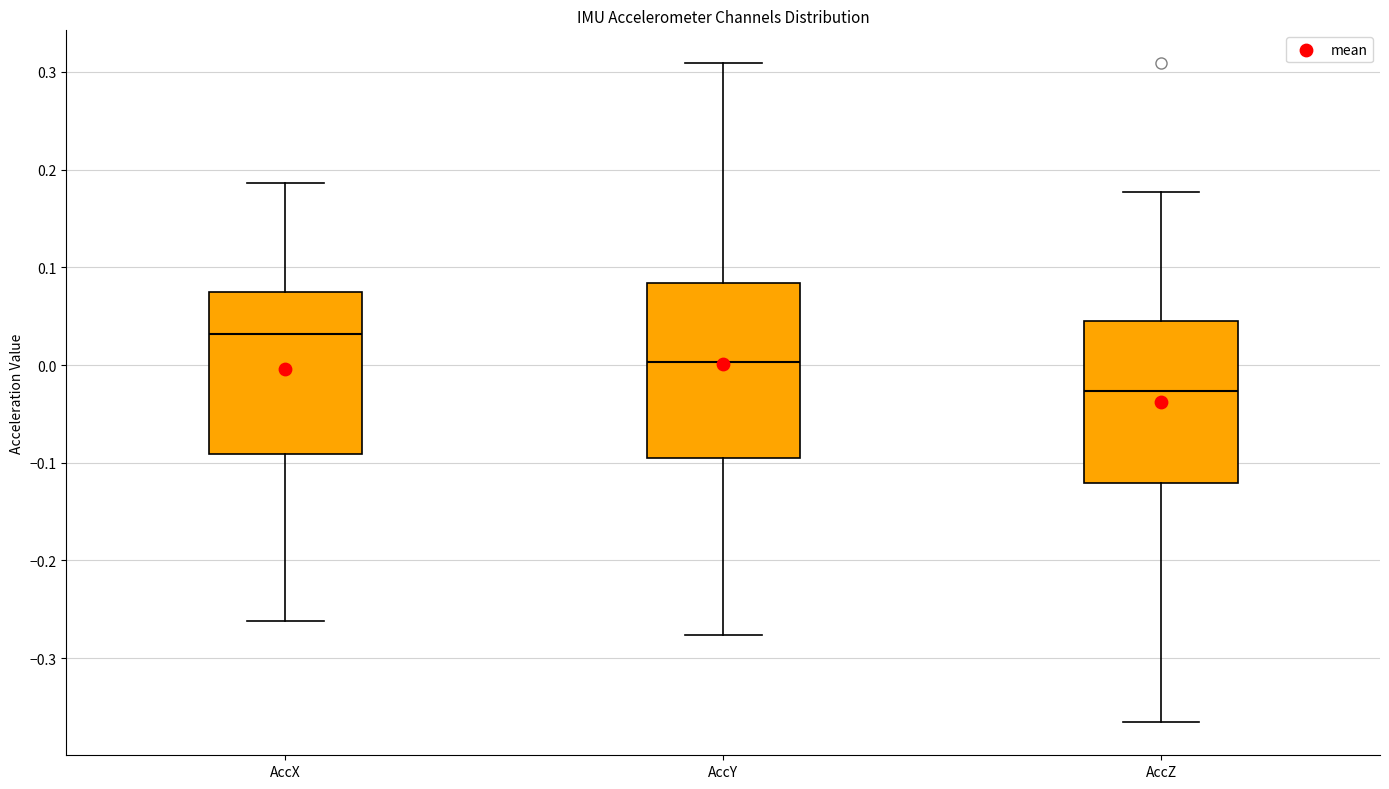

Reading left to right, transcribe this box plot: for each box, give where its median line is, the range the box spans, and where its two whiskers end, as read against the y-axis. The values are not printed on the chart, so give them approximately, as read against the axis.

AccX: median 0.03, box -0.09 to 0.08, whiskers -0.26 to 0.19
AccY: median 0.00, box -0.09 to 0.08, whiskers -0.28 to 0.31
AccZ: median -0.03, box -0.12 to 0.04, whiskers -0.37 to 0.18